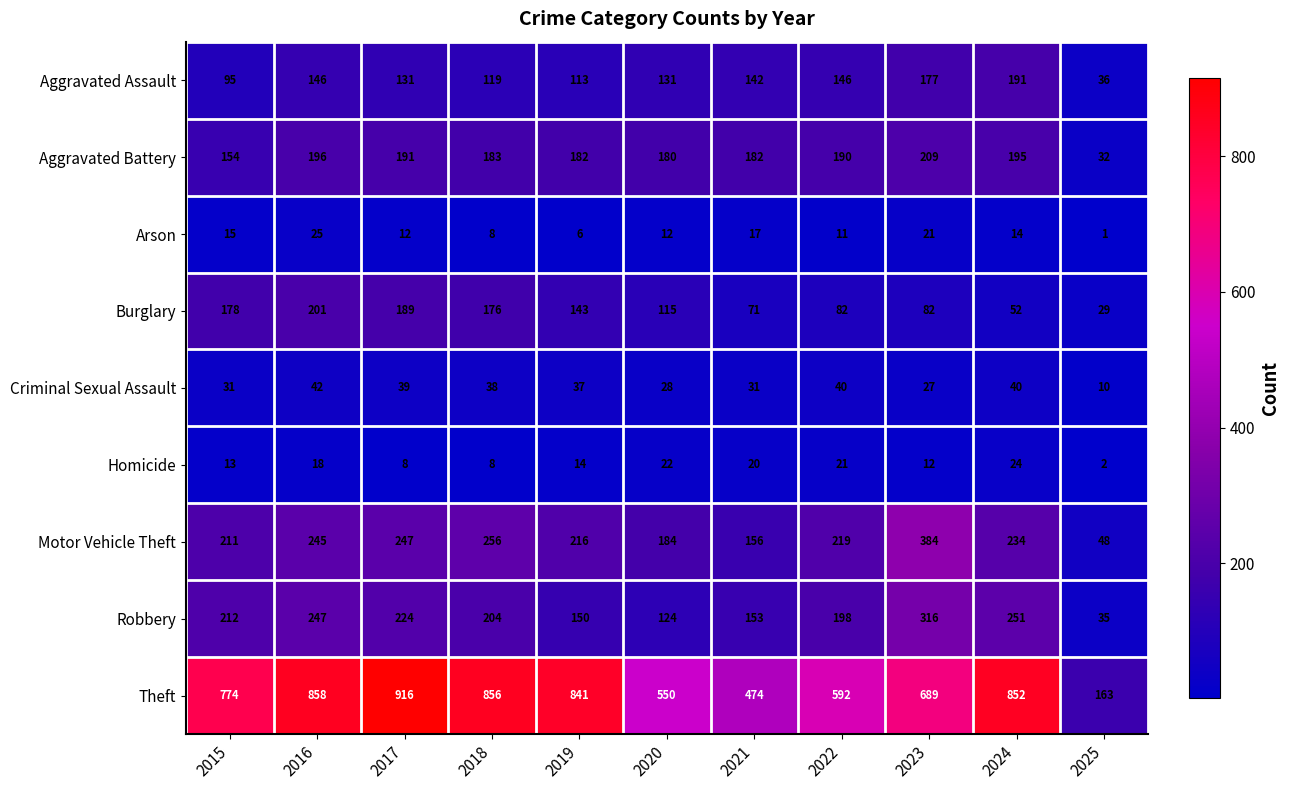

Rank the series by their maximum value, from highest to lowest.

Theft, Motor Vehicle Theft, Robbery, Aggravated Battery, Burglary, Aggravated Assault, Criminal Sexual Assault, Arson, Homicide